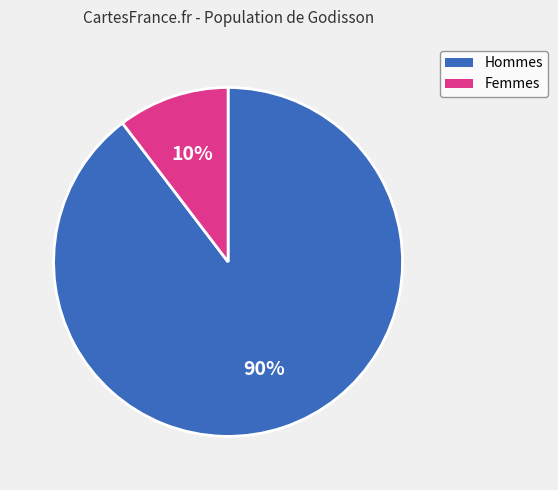

To the nearest percent, what is the average slice percentage?

50%